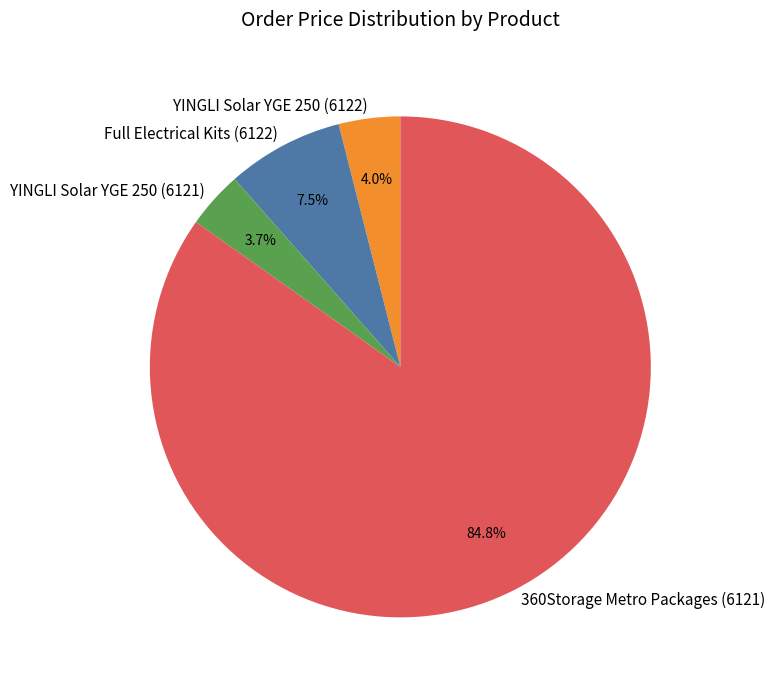

To the nearest percent, what is the average slice percentage?

25%